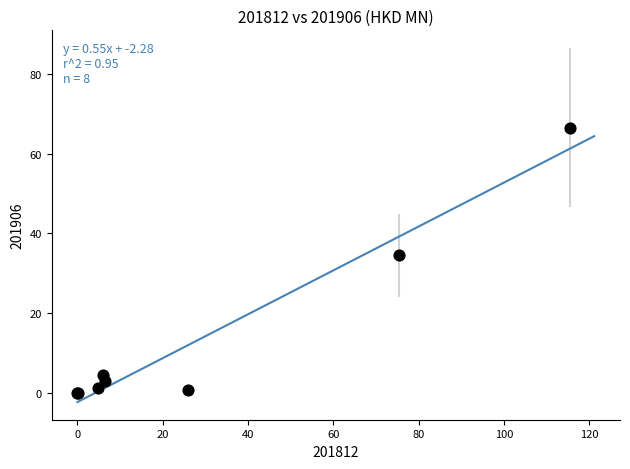

What Y value in the scatter plot is closest to 33?

34.5